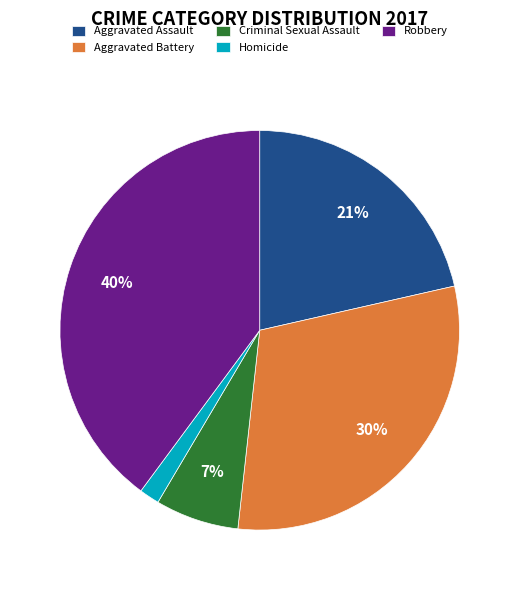

To the nearest percent, what portion does Homicide represent?

2%